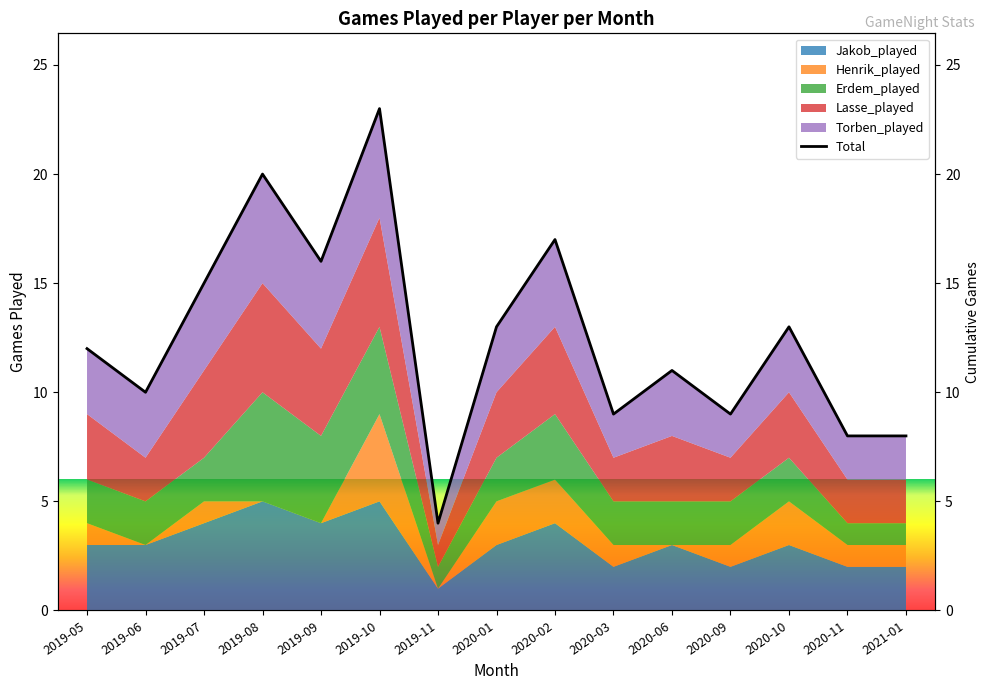

At which label is the value closest to 13?

2020-01